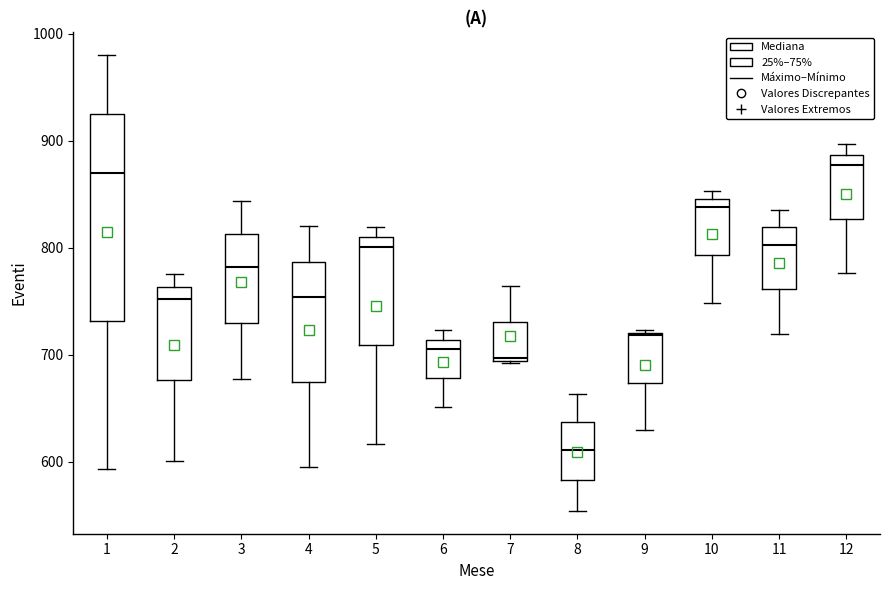

Where does the lower whisker of the box at x = 10 end on the y-axis? The values are not printed on the chart, so give them approximately, as read against the axis.

750